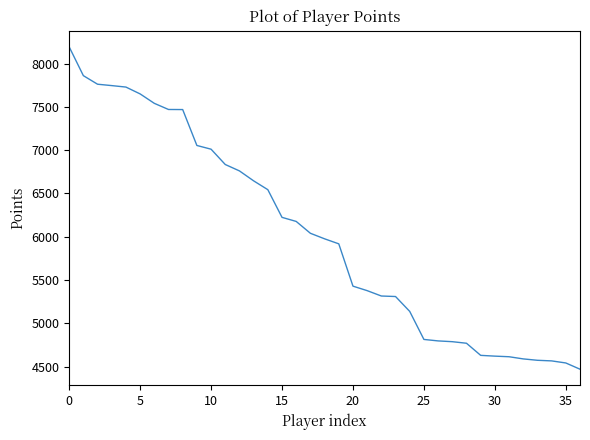

What is the difference between the maximum and minimum values?

3726